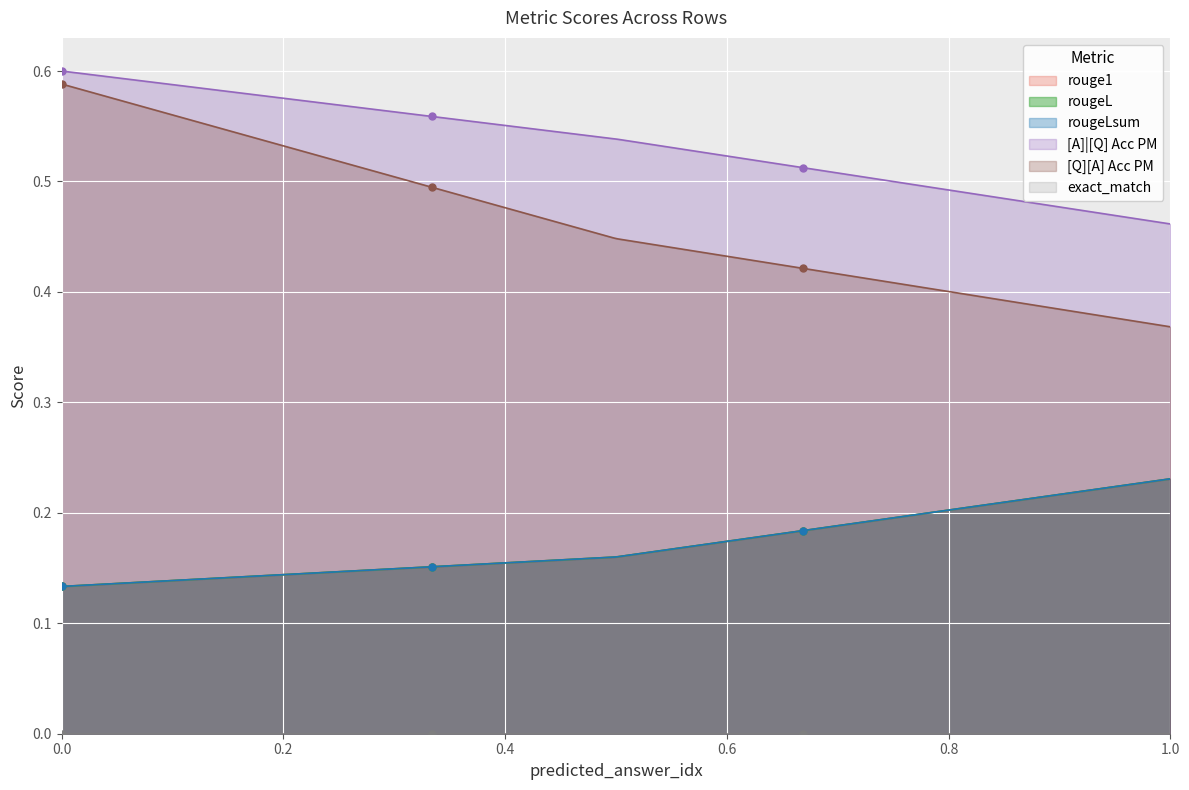

What is the value of the [A]|[Q] Acc PM point at the 2nd from the left?

0.6